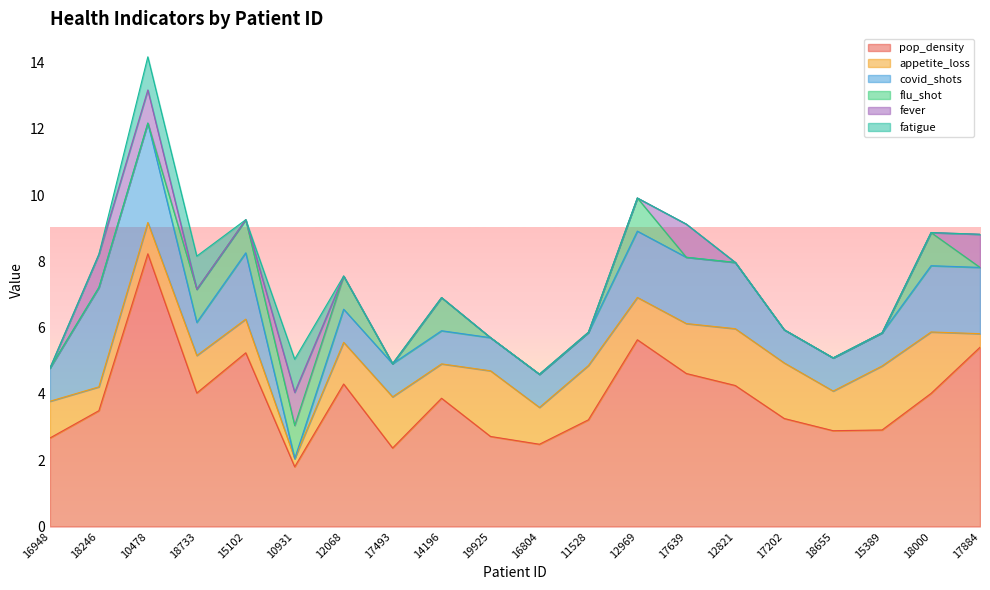

Which has a higher value, 16948 or 18000?

18000